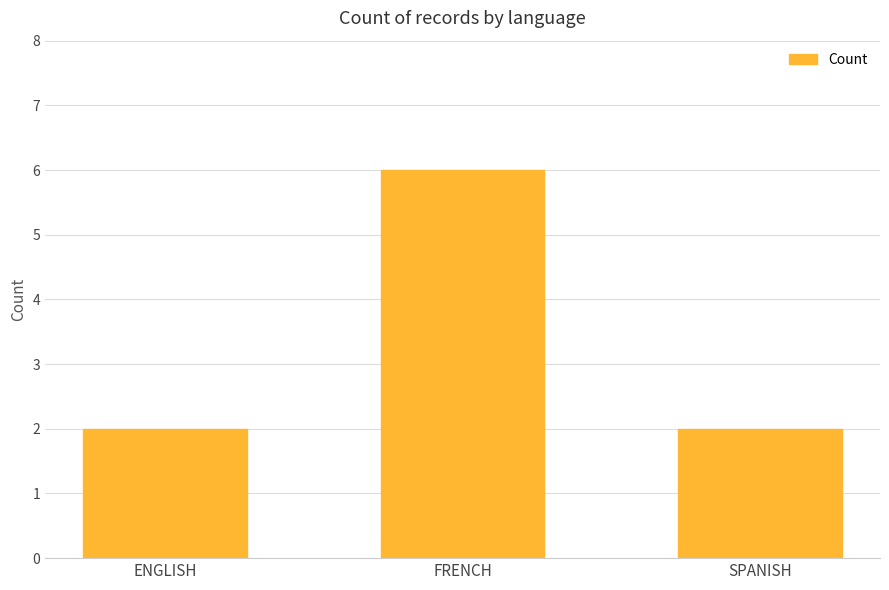

What is the average value?

3